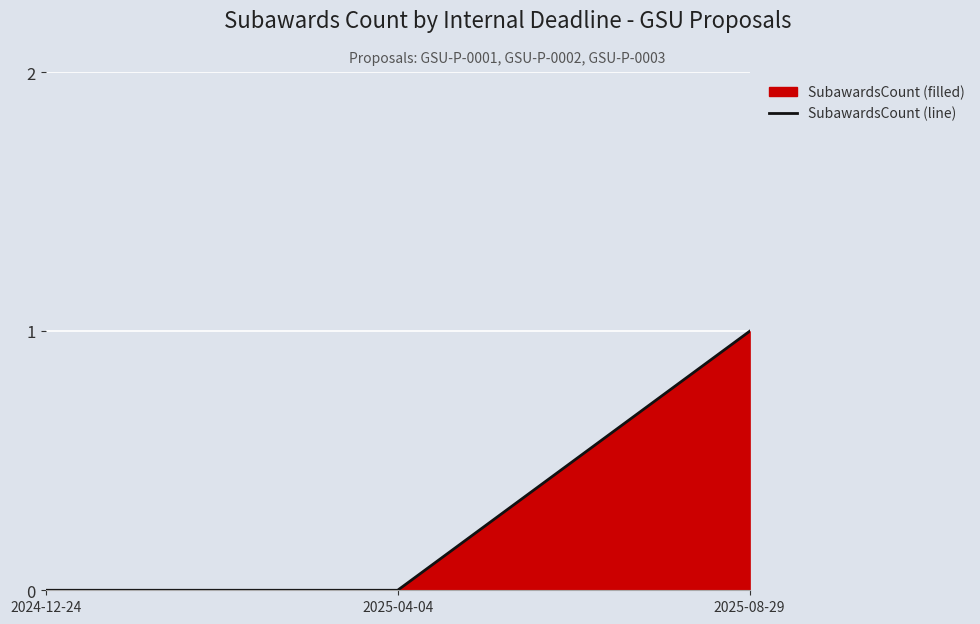

Reading left to right, extract all data points from this chart.

2024-12-24=0	2025-04-04=0	2025-08-29=1